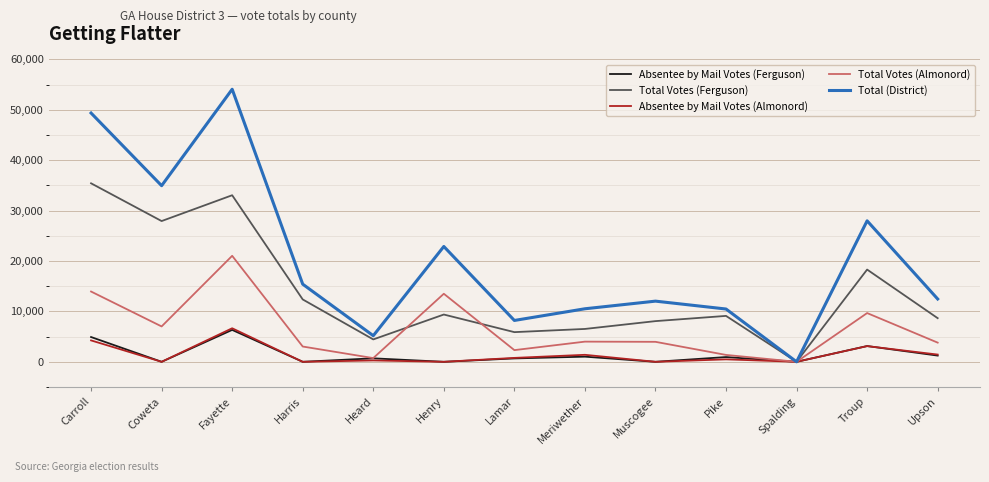

Which series has the widest spread of values?

Total (District)